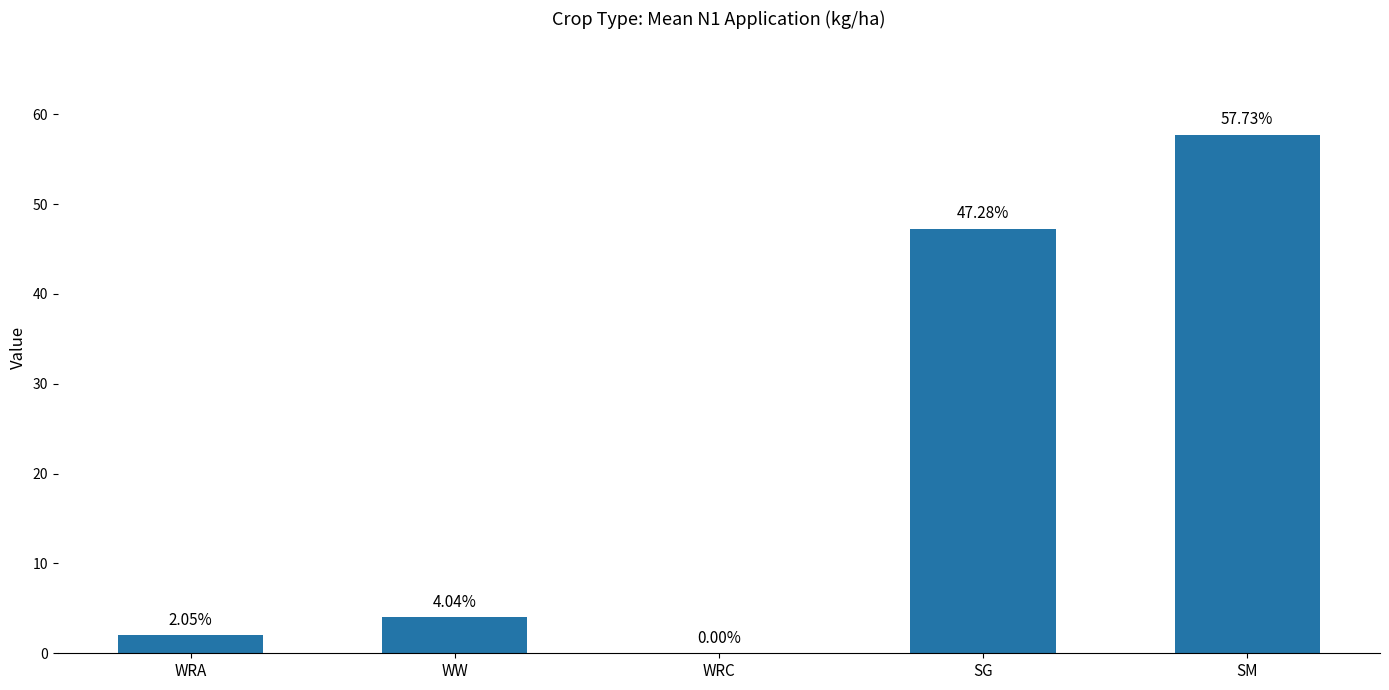

Which has a higher value, WRC or WRA?

WRA